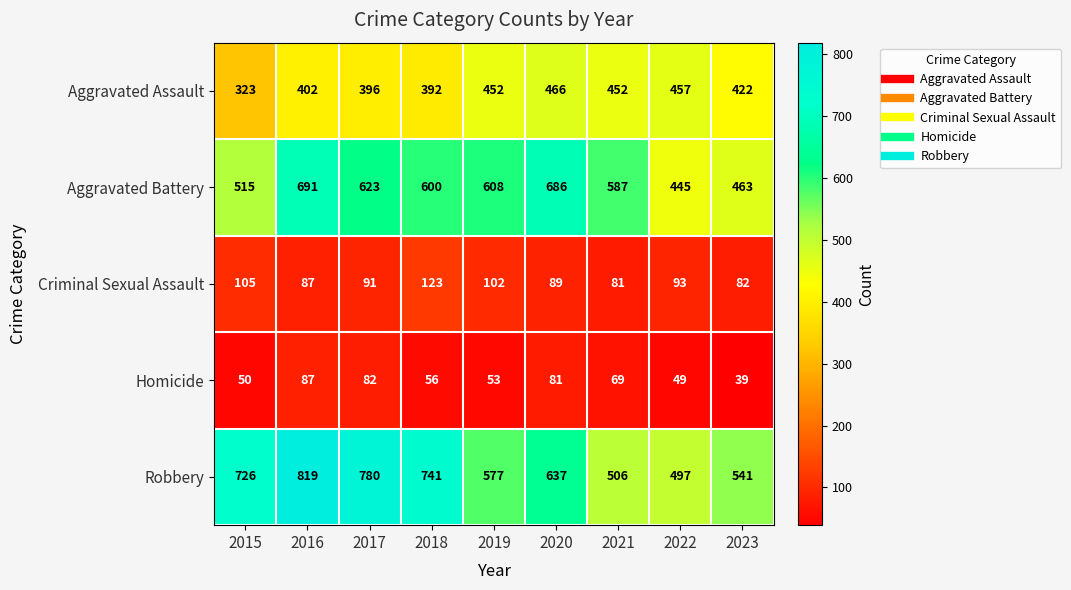

What is the greatest value displayed?

819